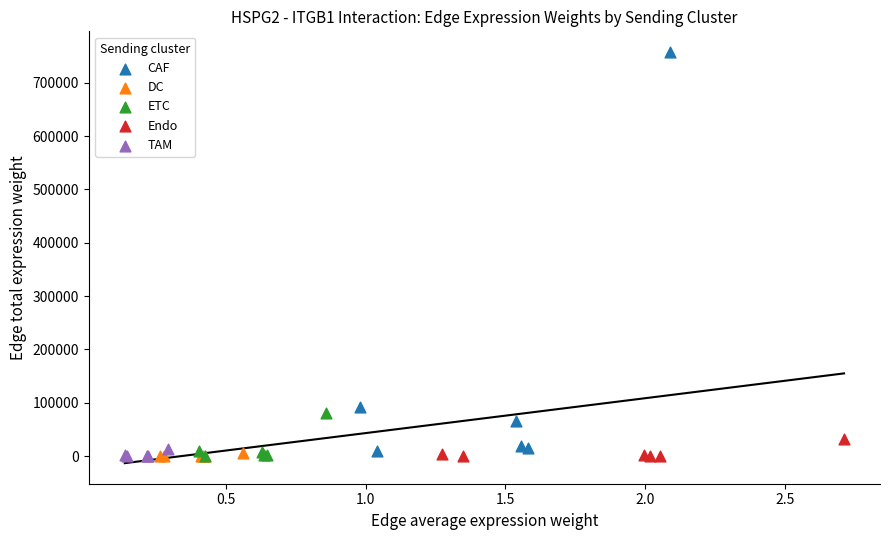

Which series contains the highest Y value?

CAF